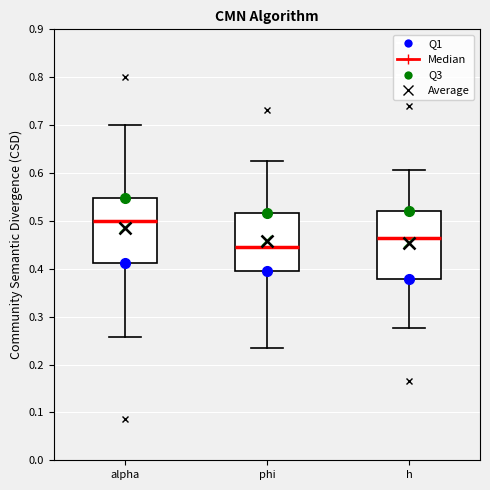

Which box's median line is the highest?

alpha